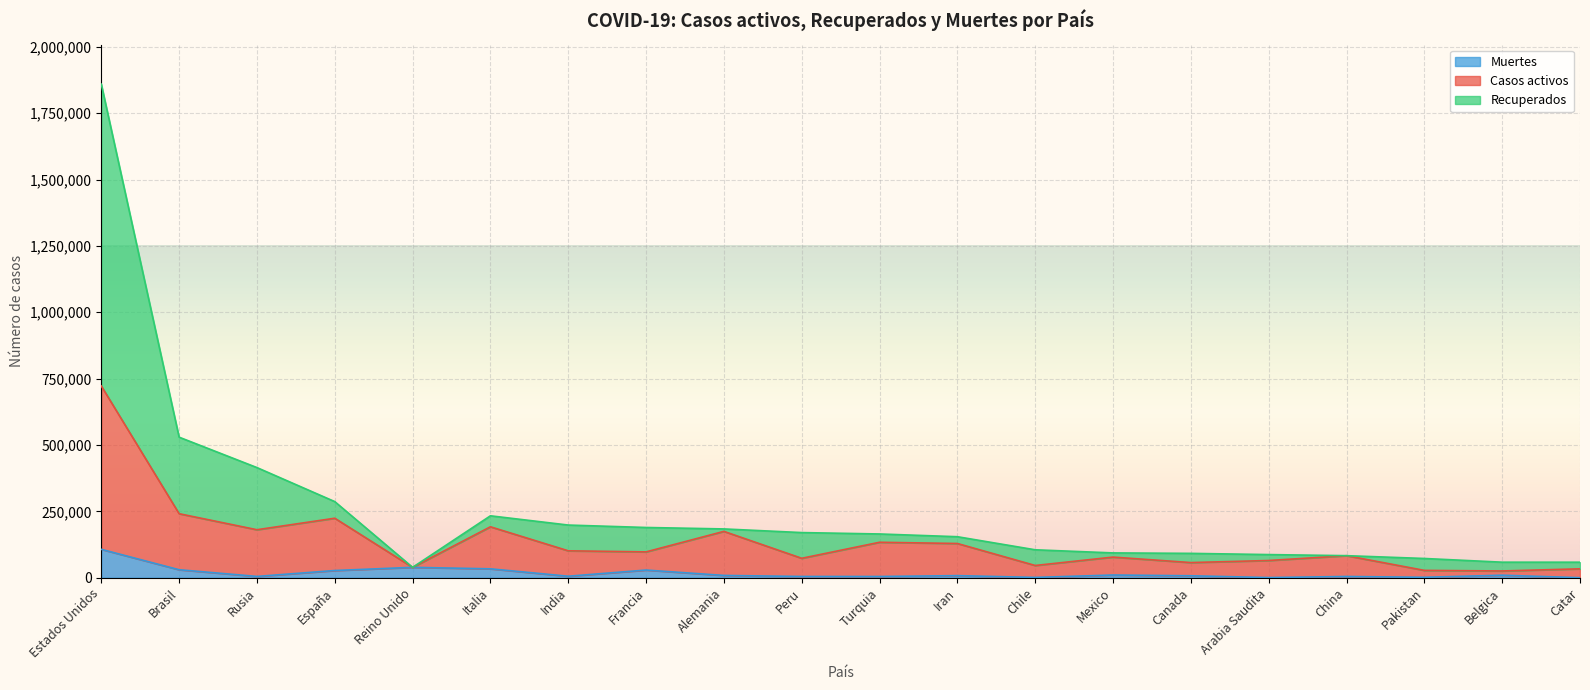

Reading left to right, what are all the values shown in this chart?

Casos activos: 722341	241126	180732	224085	39045	191830	101362	97273	174518	73141	133510	128882	46059	77658	57052	64831	82949	27626	25405	33477
Recuperados: 1859323	529405	414878	286718	39045	233197	198370	189220	183765	170039	164769	154445	105159	93435	91705	87142	83022	72460	58517	58433
Muertes: 106925	30046	4855	27127	39045	33475	5608	28833	8618	4634	4563	7878	1113	10167	7326	525	4634	1543	9486	40